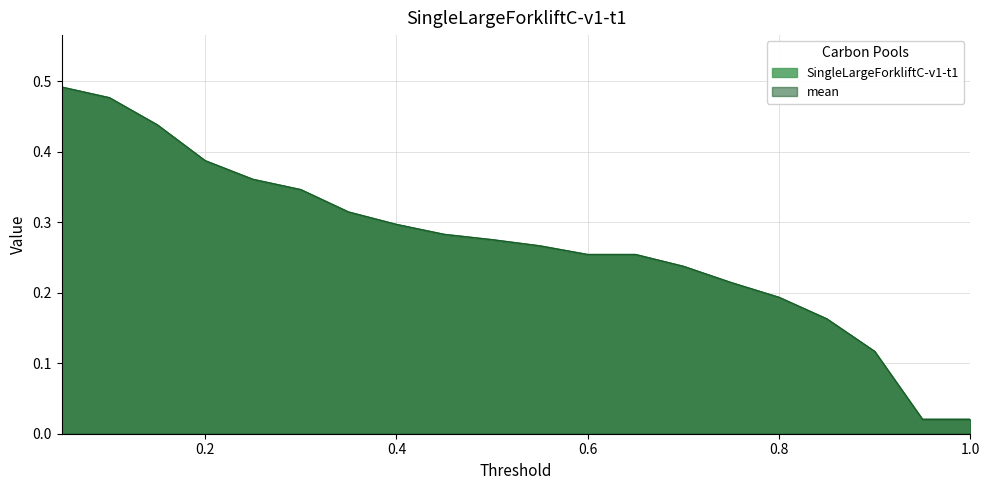

What is the greatest value displayed?

0.5